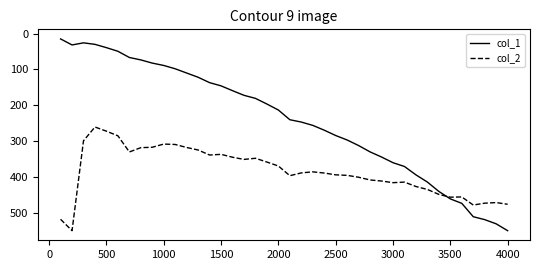

Rank the series by their average value, from lowest to highest.

col_1, col_2